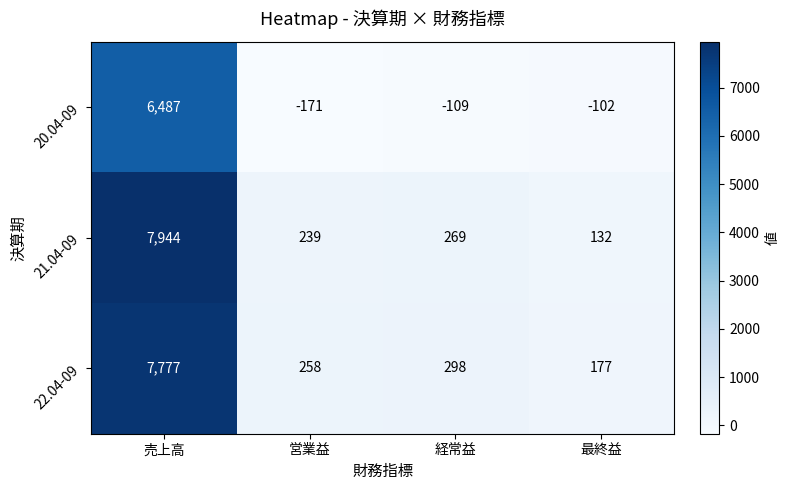

Between 営業益 and 経常益, which series saw the biggest shift?

20.04-09